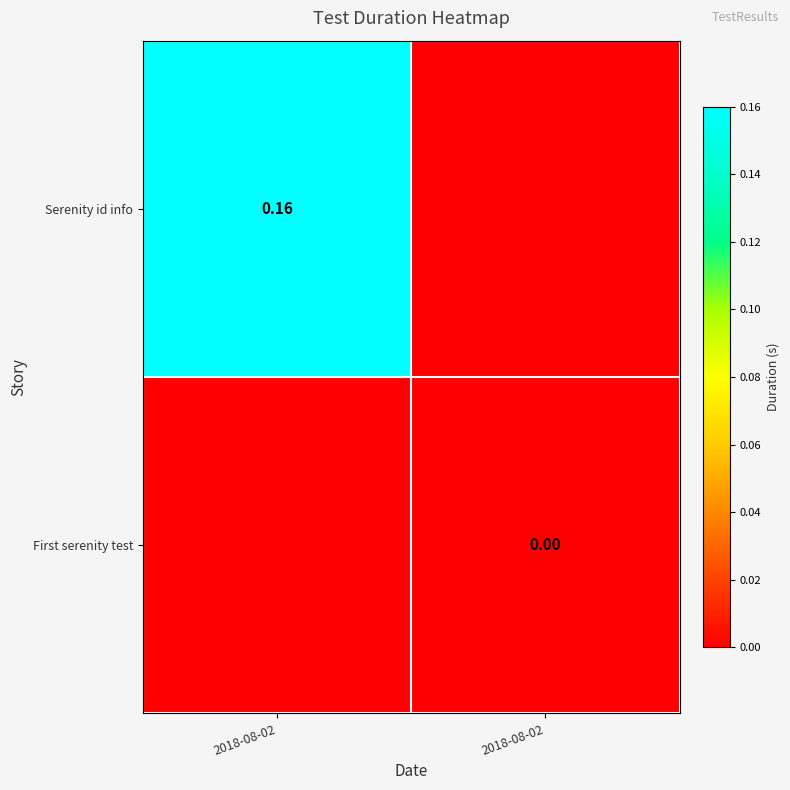

Which series changed the most between 2018-08-02 and 2018-08-02?

Serenity id info